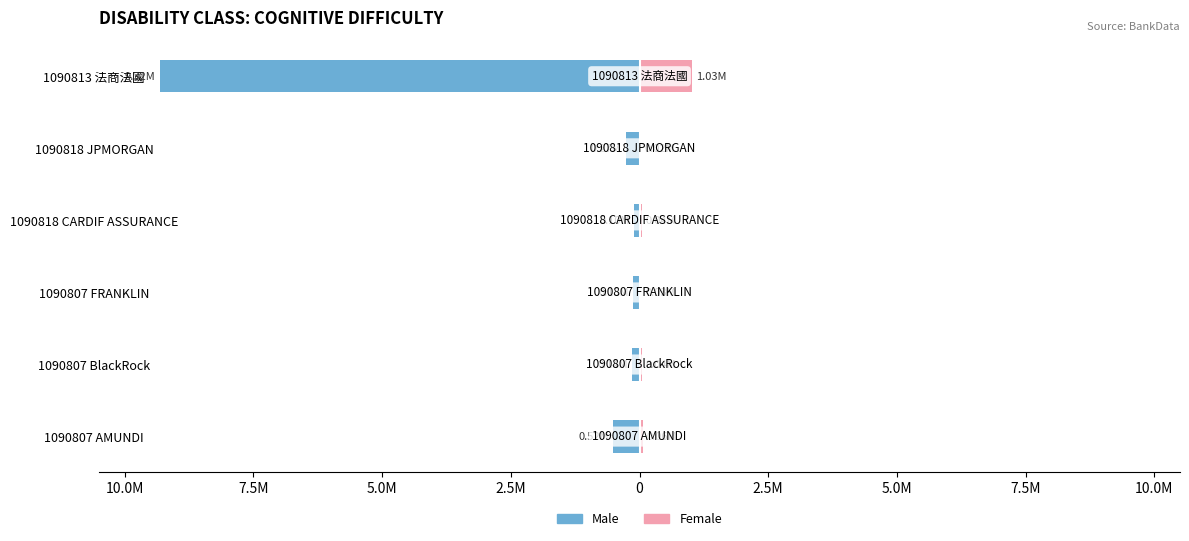

What is the value of the Male bar at the 3rd from the left?

-131415.5